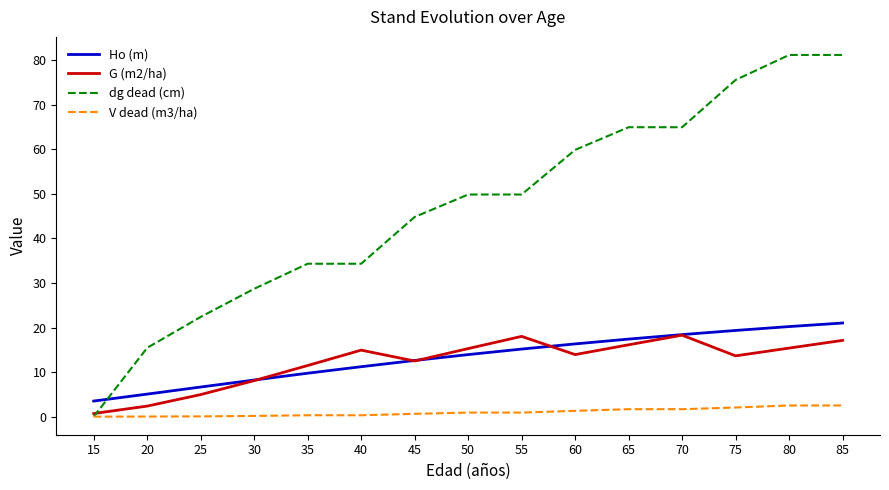

True or false: V dead (m3/ha) and Ho (m) intersect in this chart.

False